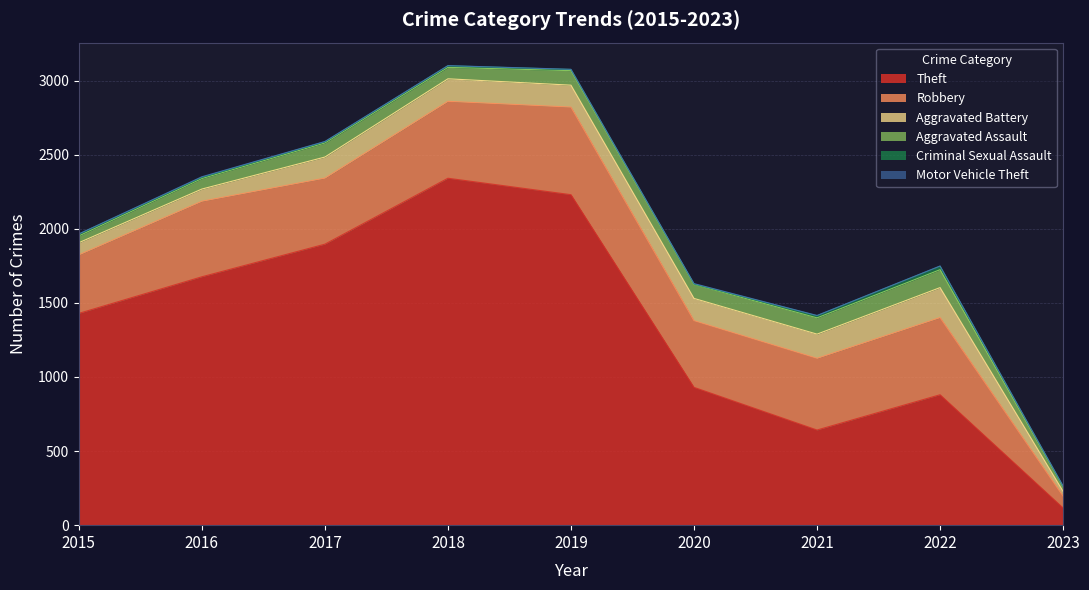

Which series has the largest range (max minus min)?

Theft